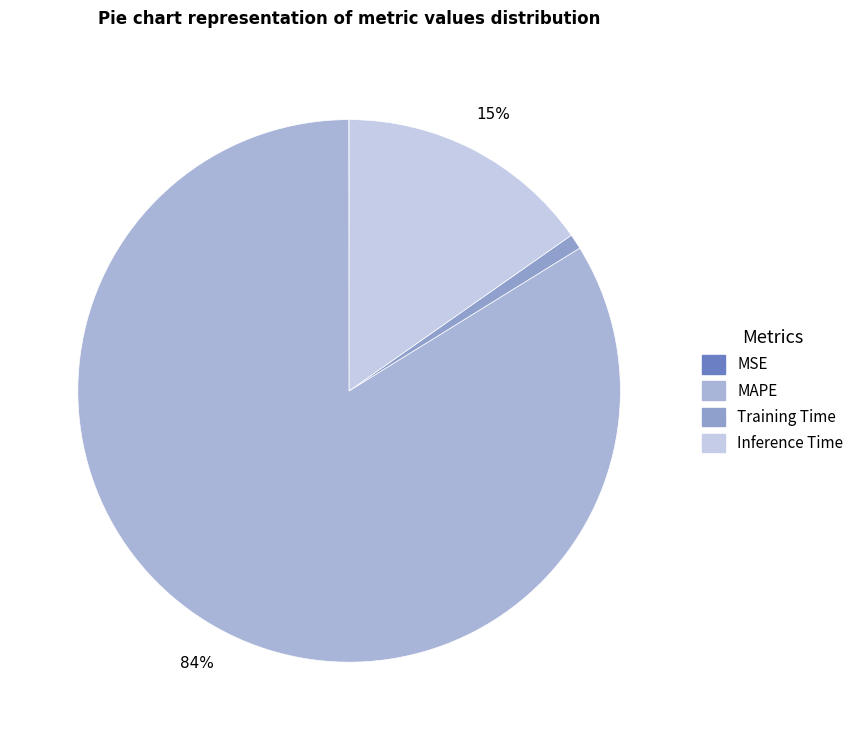

What percentage is the MAPE slice, to the nearest percent?

84%